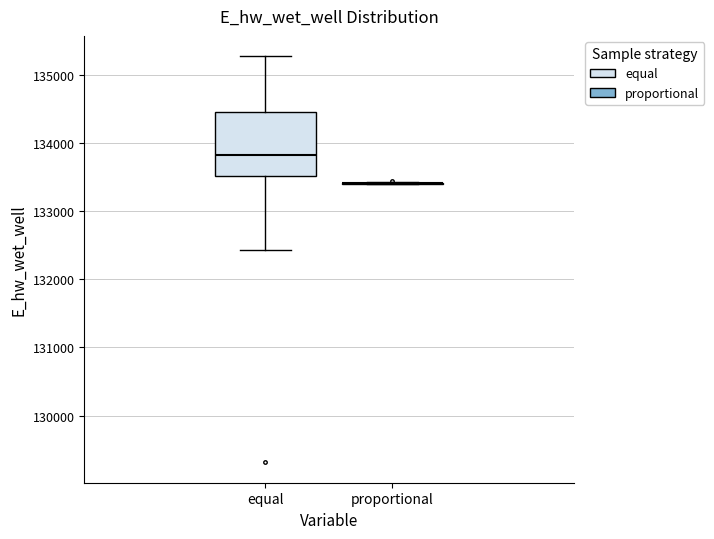

Reading left to right, read every box against the y-axis: the position of its median line, the range the box covers, and the ends of its whiskers. The values are not printed on the chart, so give them approximately, as read against the axis.

equal: median 133800, box 133500 to 134500, whiskers 132400 to 135300
proportional: box collapsed to a line at 133400, whiskers 133400 to 133400